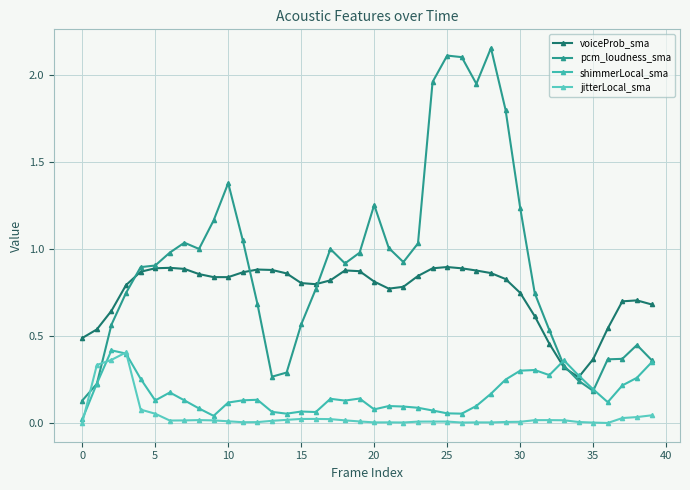

What is the value of the shimmerLocal_sma point at the 30th from the left?

0.2